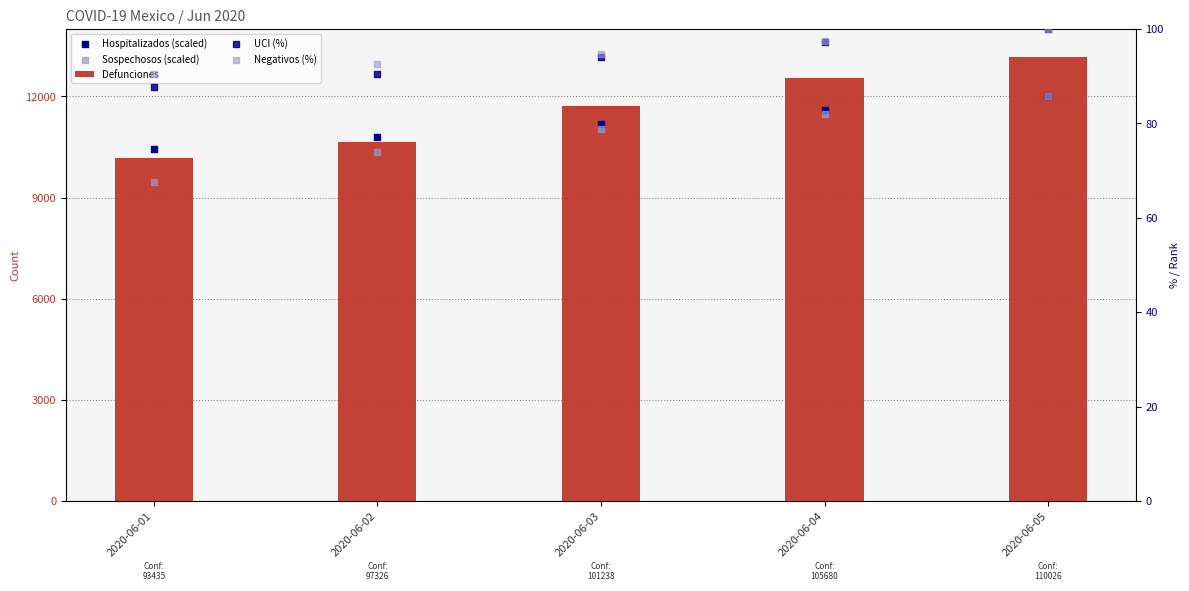

Is the value of Negativos (%) at 2020-06-05 greater than the value of Hospitalizados (scaled) at 2020-06-01?

No